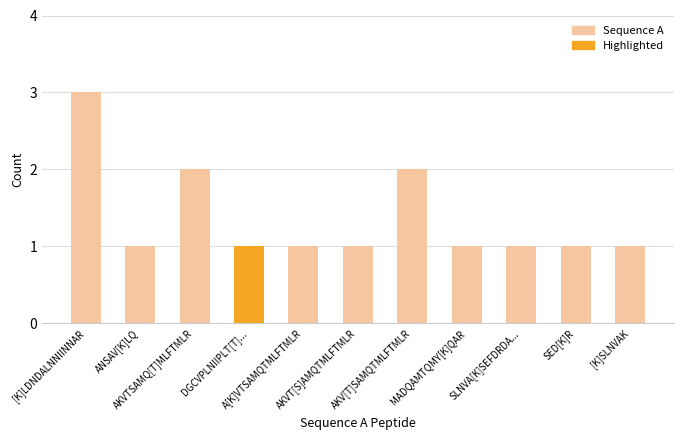

What is the greatest value displayed?

3